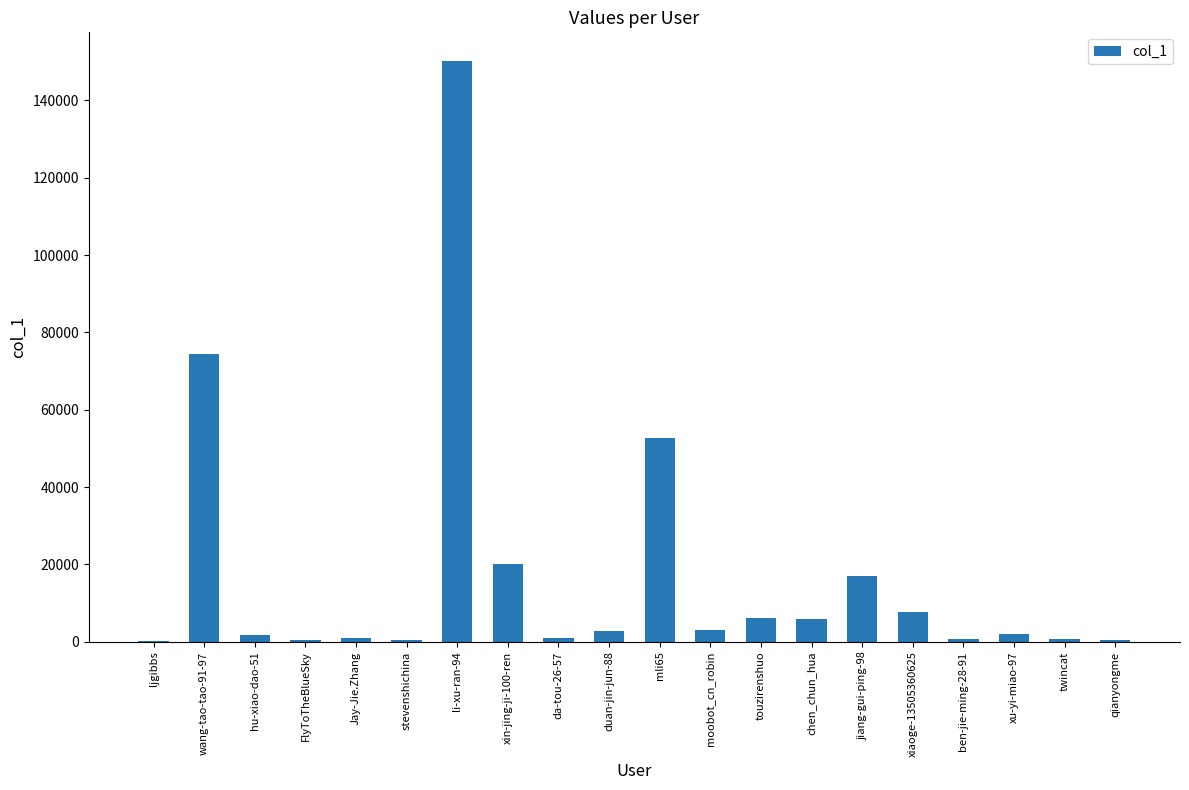

Is it true that the value at wang-tao-tao-91-97 is 74302?

True